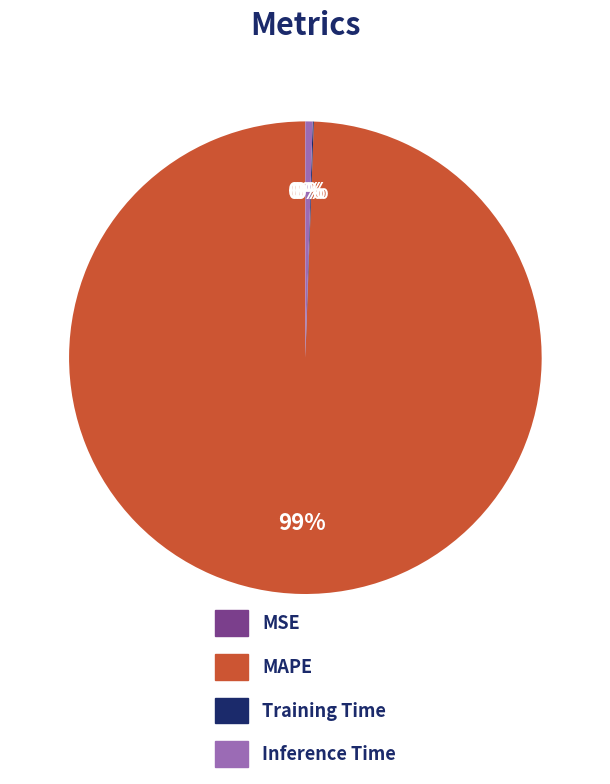

What is the majority slice?

MAPE